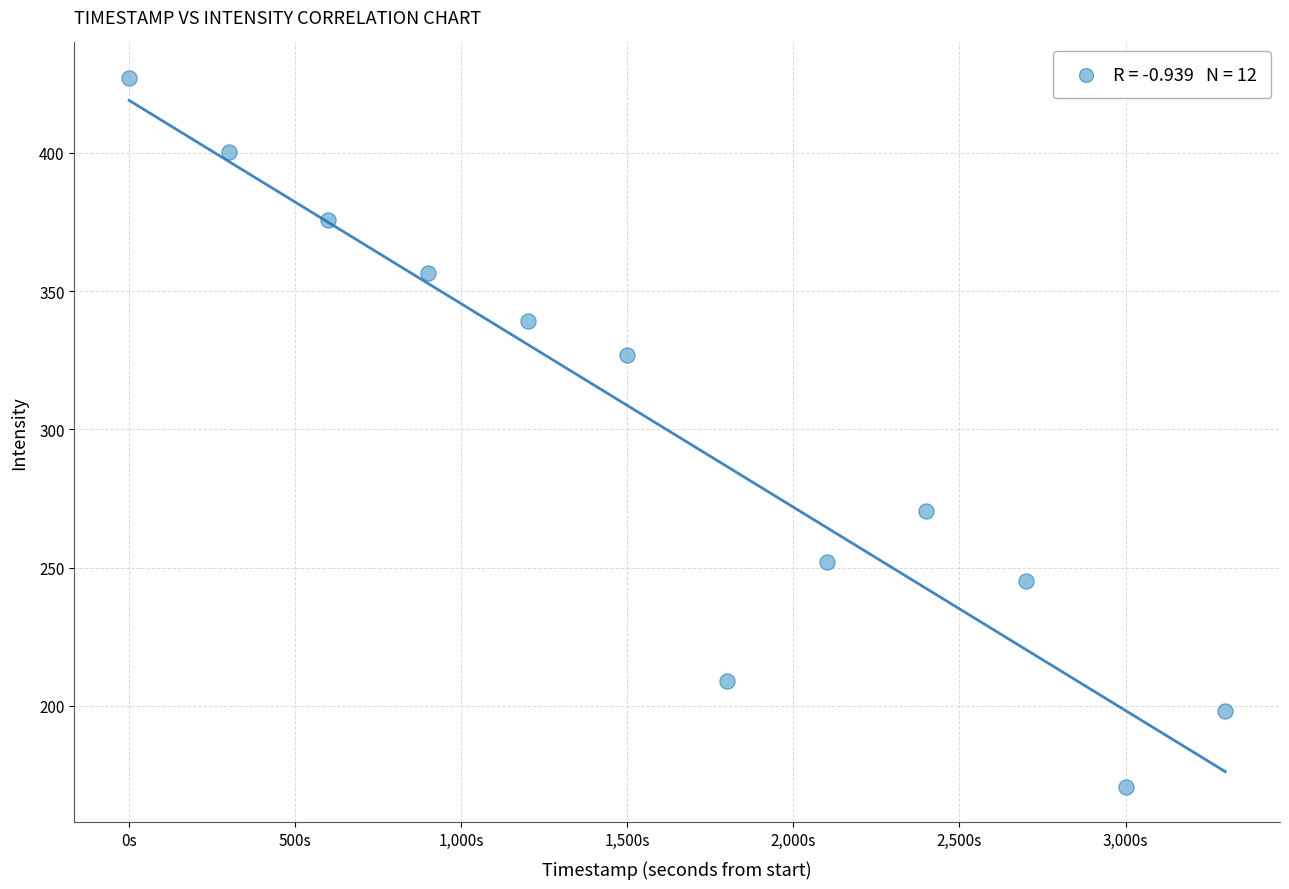

What is the average Y value?

297.6